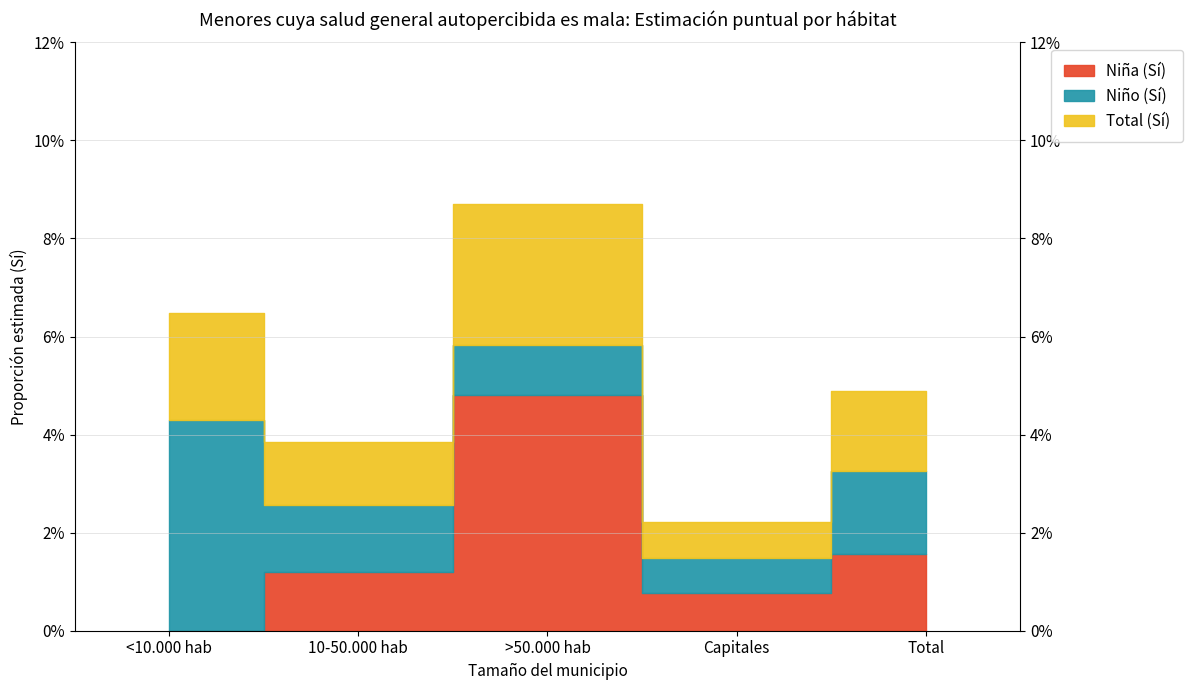

What position from the right is Total?

1